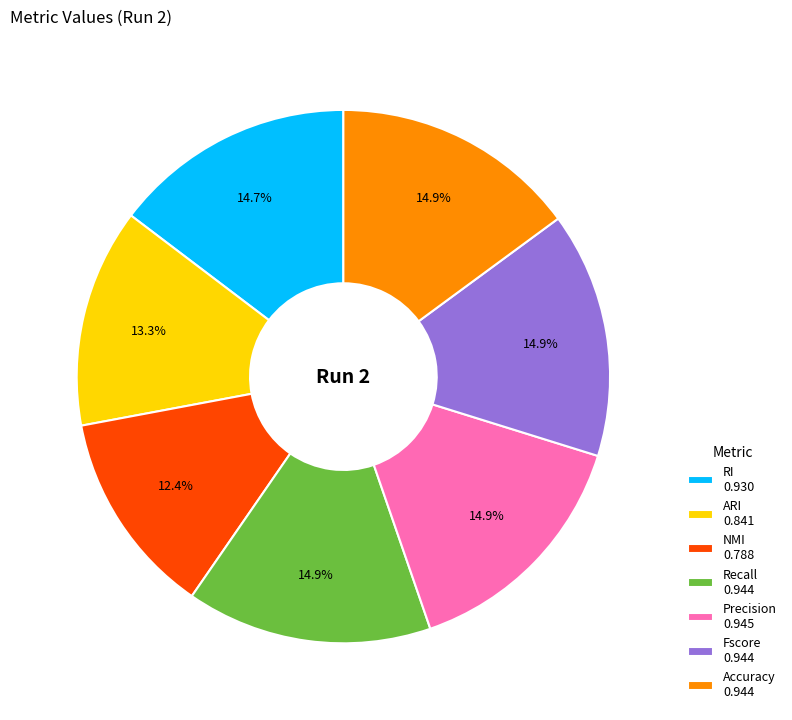

How many segments does this pie chart have?

7